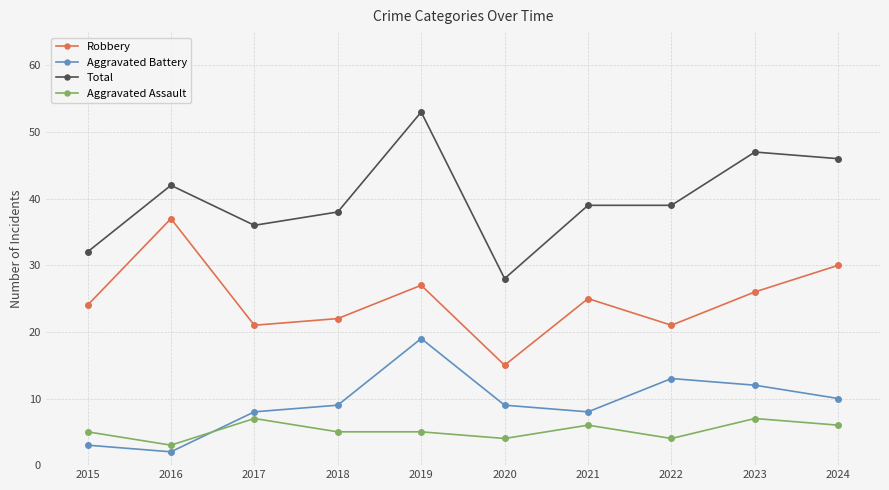

What is the difference between the maximum and second lowest values in the Aggravated Assault series?

3